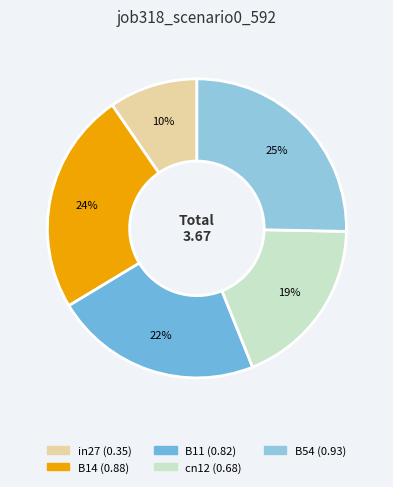

Is there any slice that represents more than half of the pie?

No